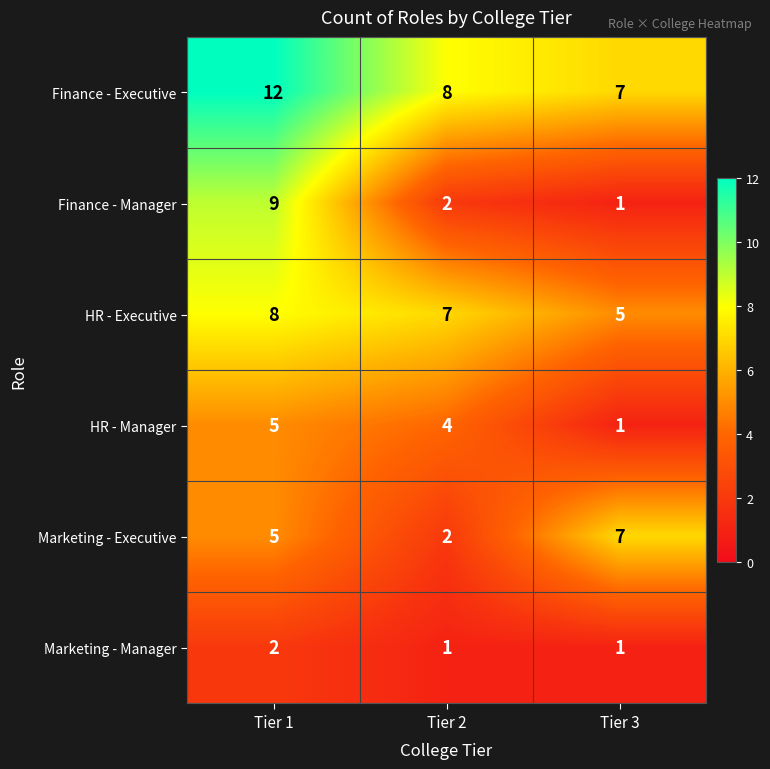

Count the number of data series in this chart.

6